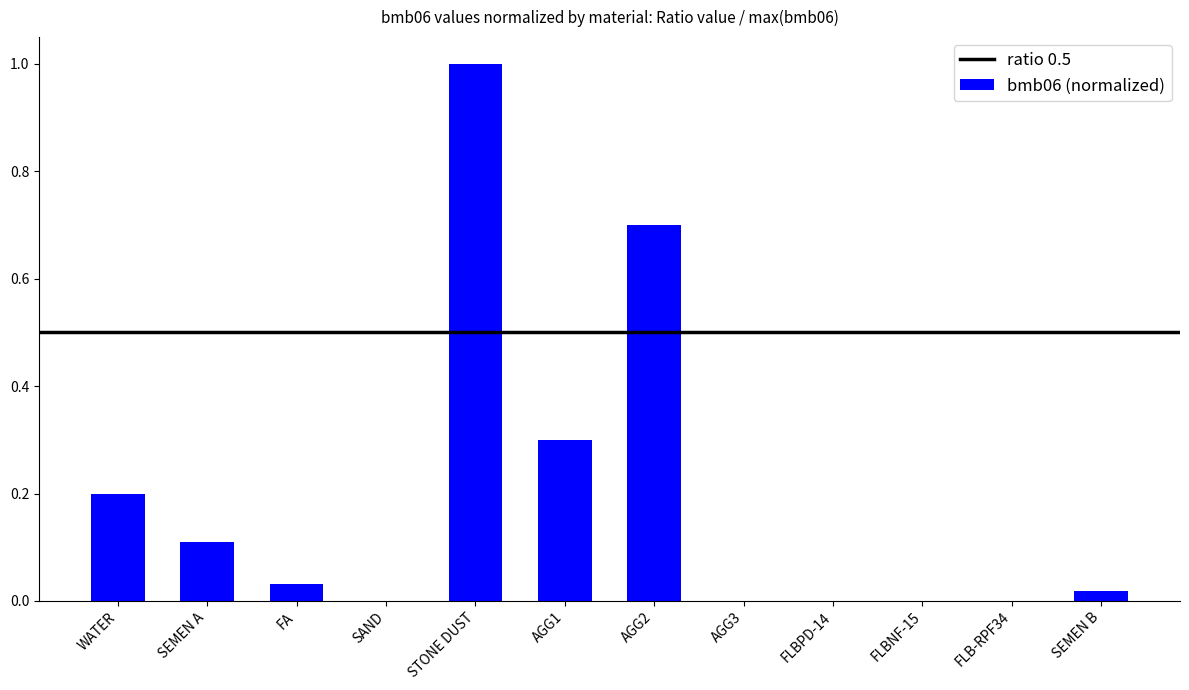

Which category has the highest value across all series?

STONE DUST